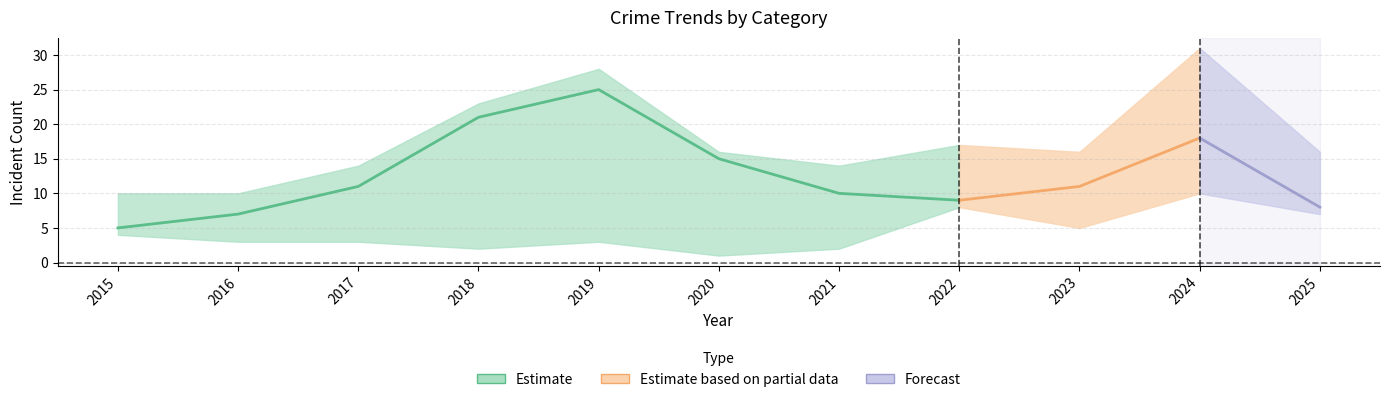

At which category does the chart reach its peak across all series?

2024